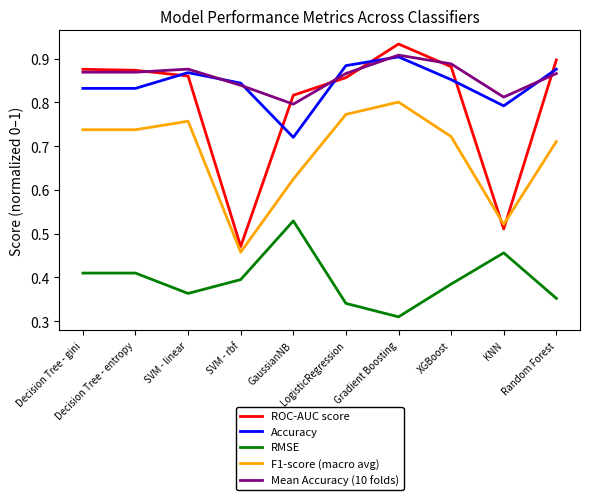

What are all the series names shown in the legend?

ROC-AUC score, Accuracy, RMSE, F1-score (macro avg), Mean Accuracy (10 folds)